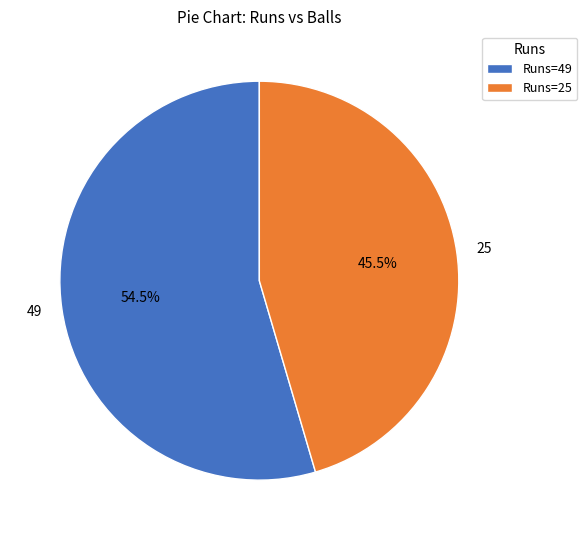

Do 25 and 49 together represent more than half of the pie?

Yes